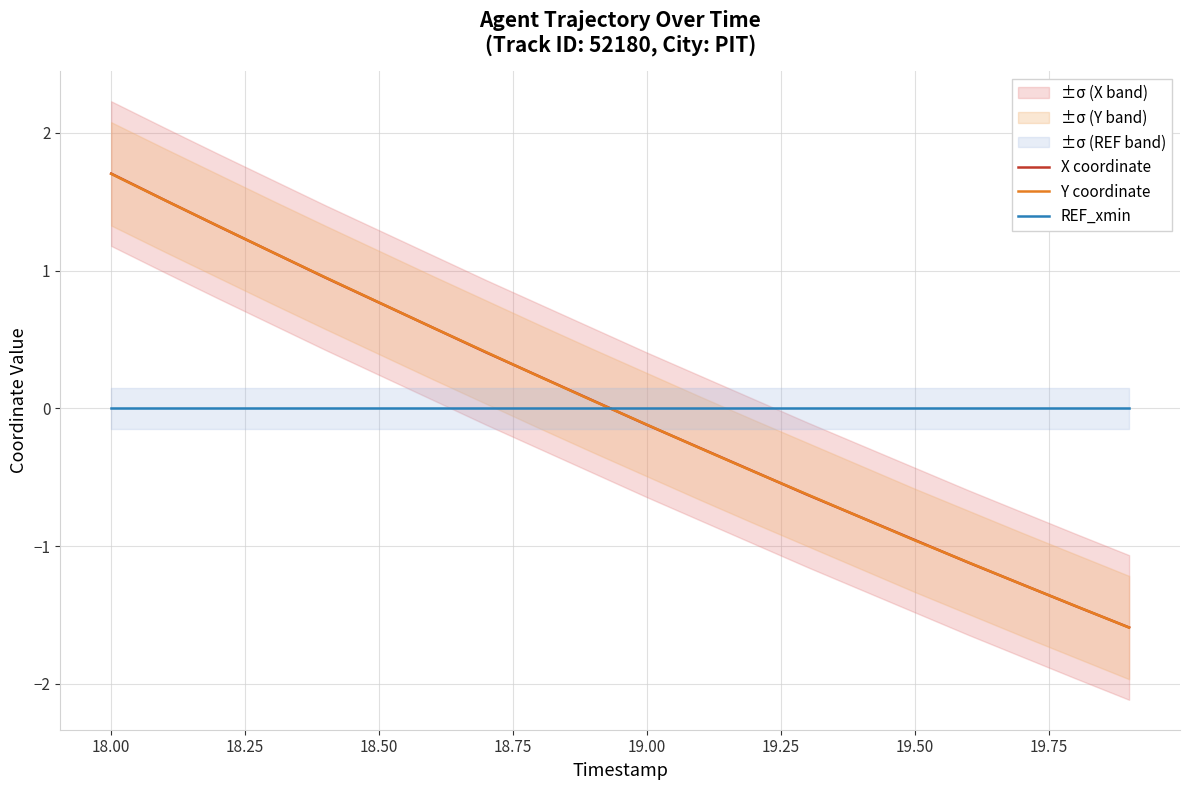

What is the difference between the second highest and minimum values in the X coordinate series?

3.1